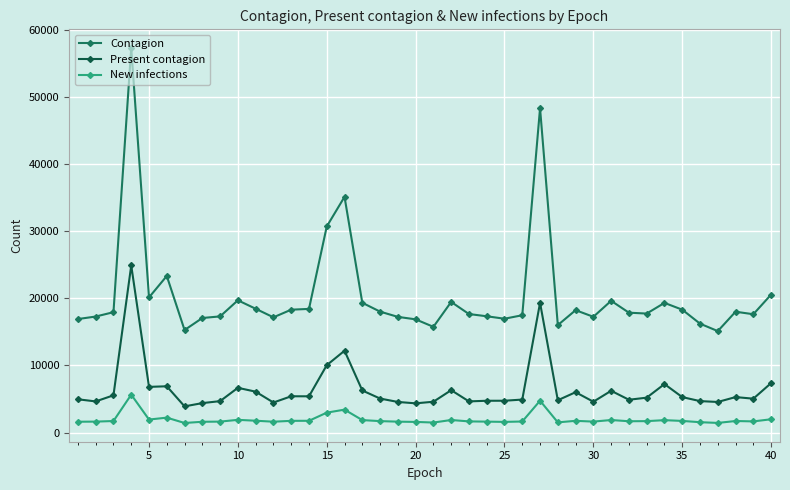

Which series has the largest total across all categories?

Contagion